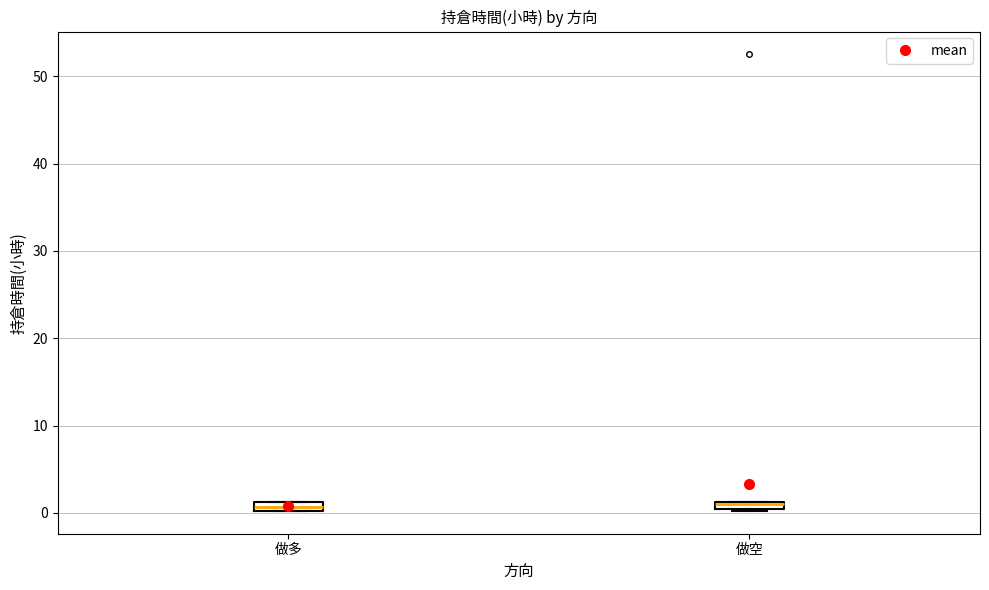

Where is the upper edge of the box for 做空 on the y-axis? The values are not printed on the chart, so give them approximately, as read against the axis.

1